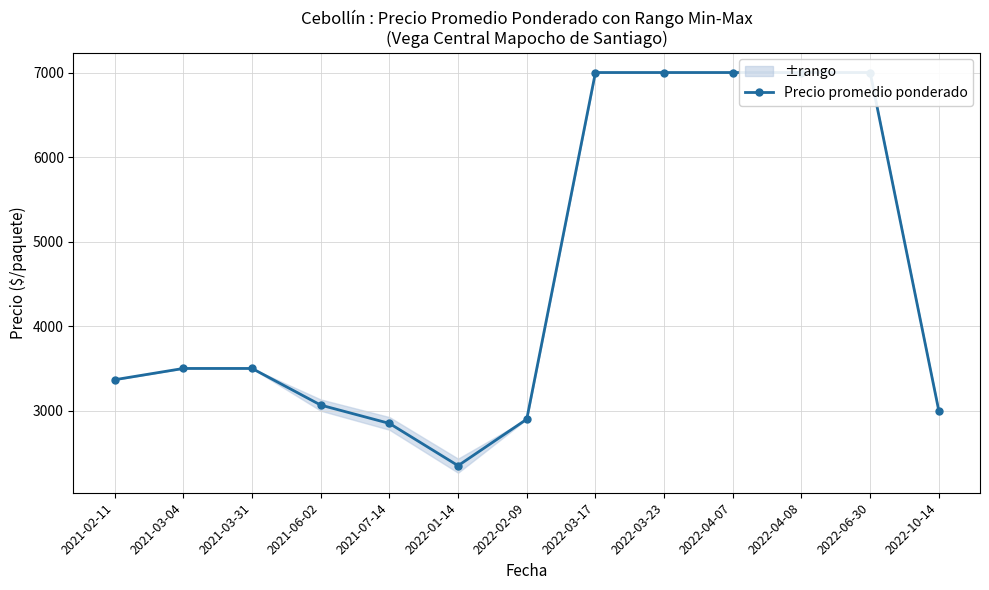

True or false: there are more than 0 points higher than both neighbors.

False